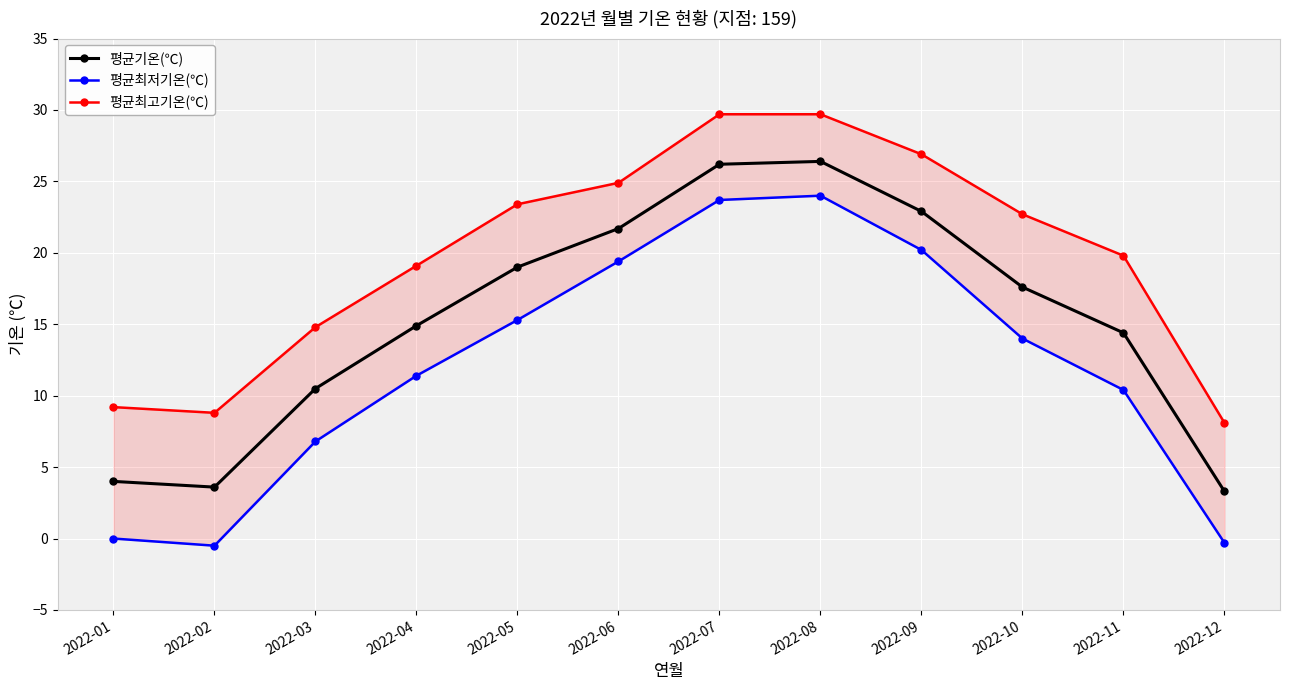

In 평균기온(℃), how many points are higher than both neighbors (excluding endpoints)?

1